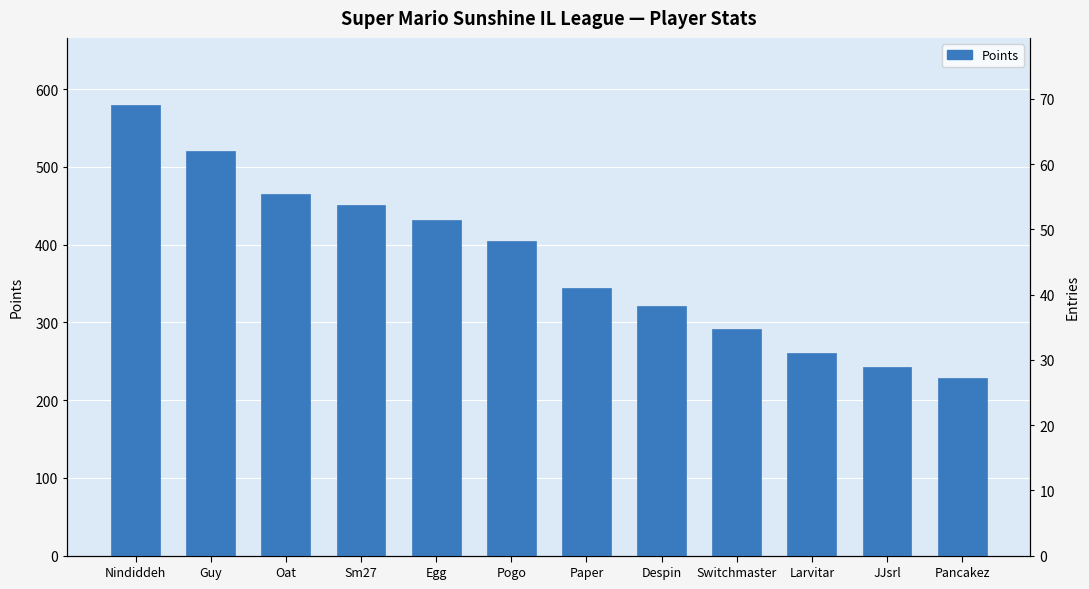

What is the sum of the values at Despin and Pogo?

725